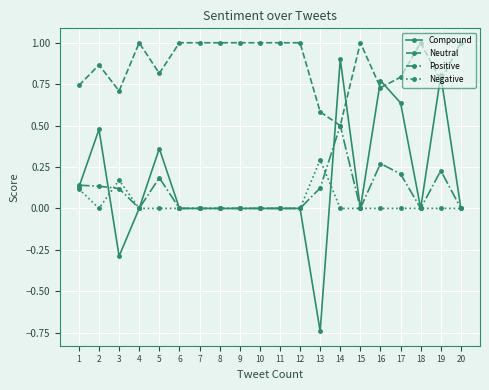

The Negative series shows 0.2 at 6. True or false?

False